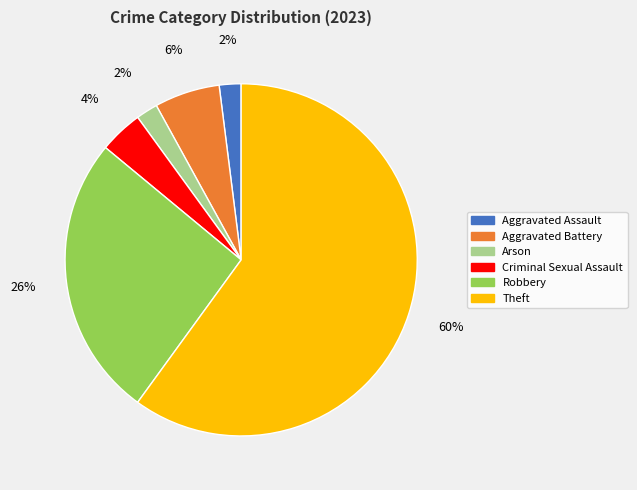

To the nearest percent, what is the average slice percentage?

17%